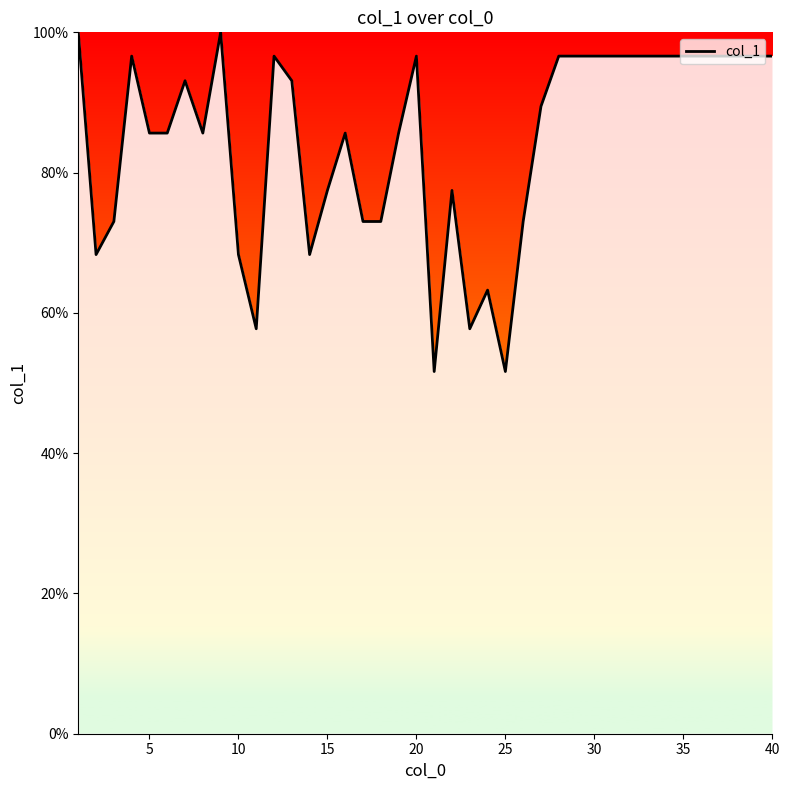

How many lines are shown in the chart?

1